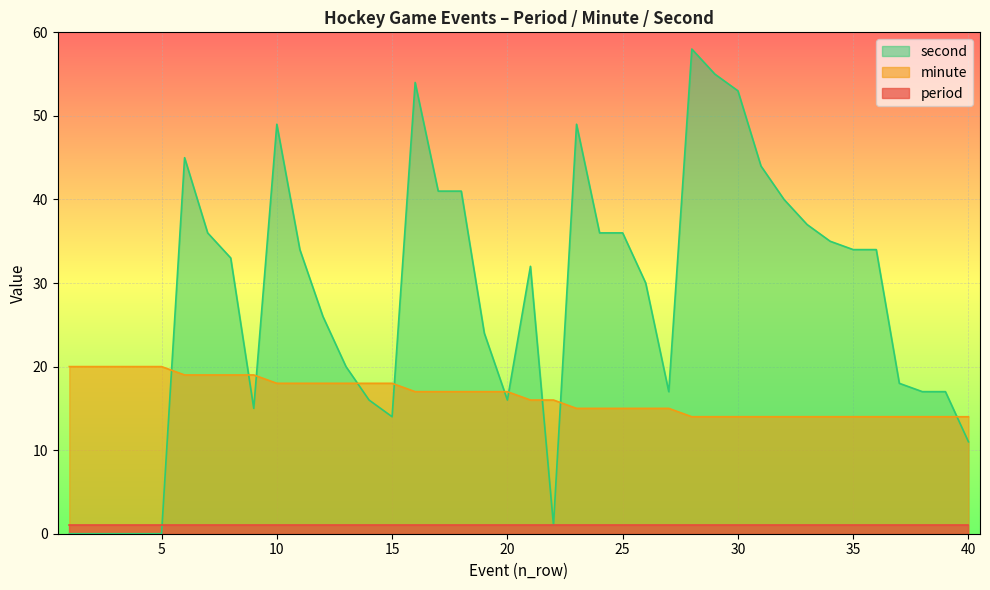

What is the approximate value of minute at 31?

14